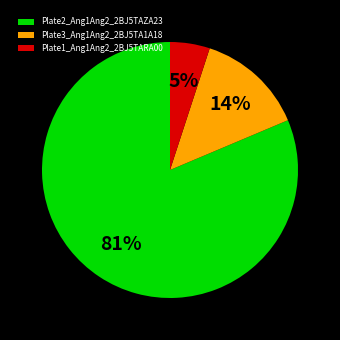

Is Plate2_Ang1Ang2_2BJ5TAZA23 the majority of the pie?

Yes